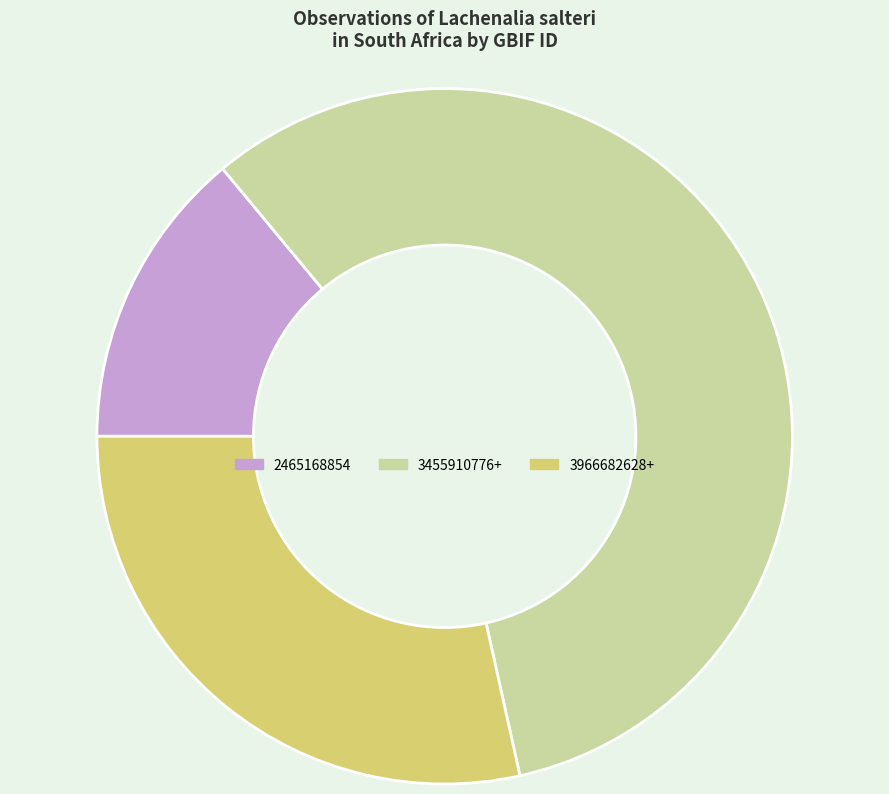

The 3455910776+ slice represents 58% of the pie. True or false?

True